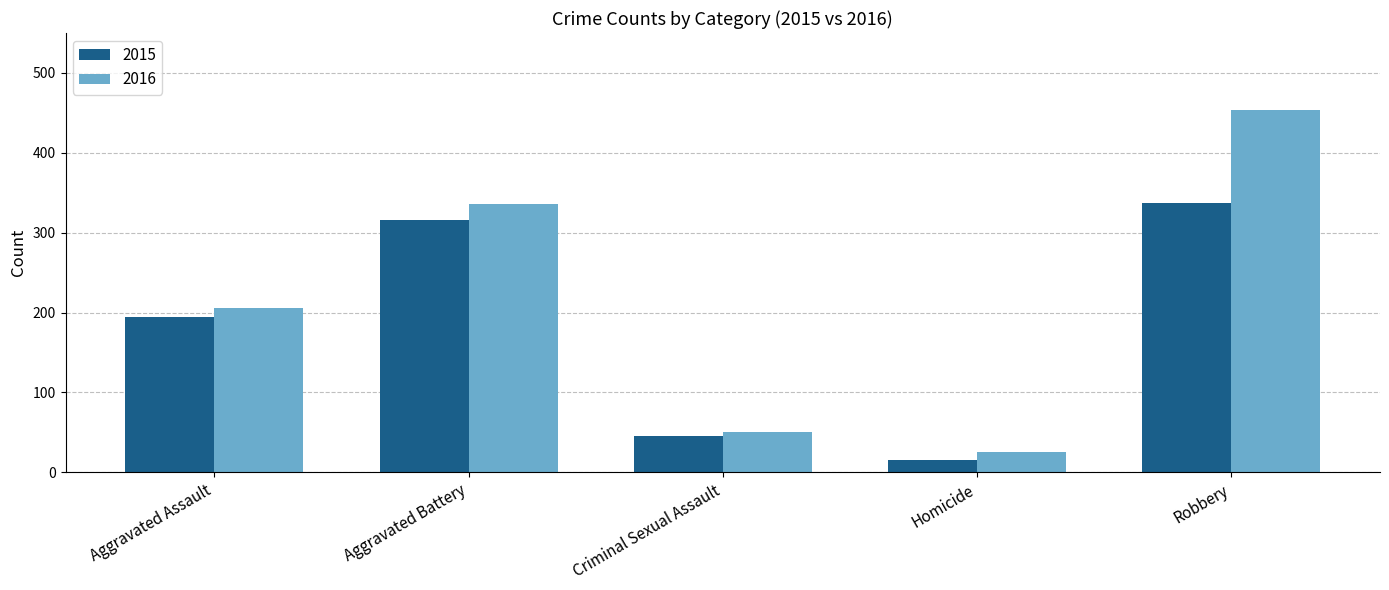

What is the greatest value displayed?

454